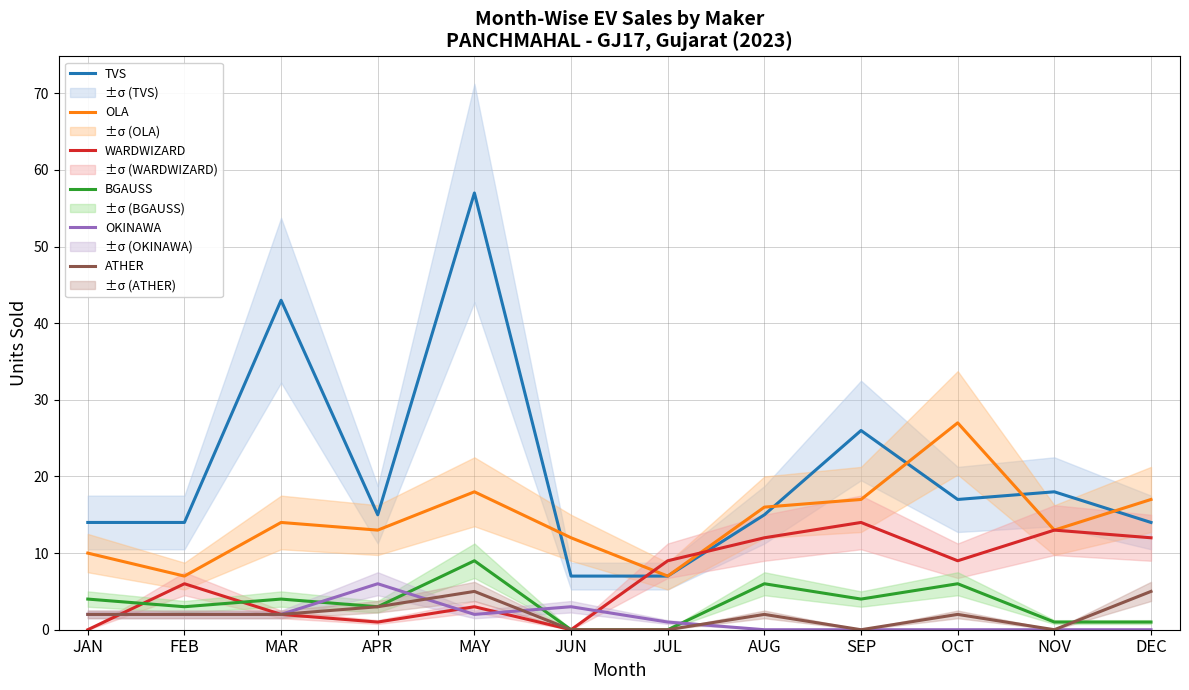

At which label does BGAUSS reach its minimum?

JUN